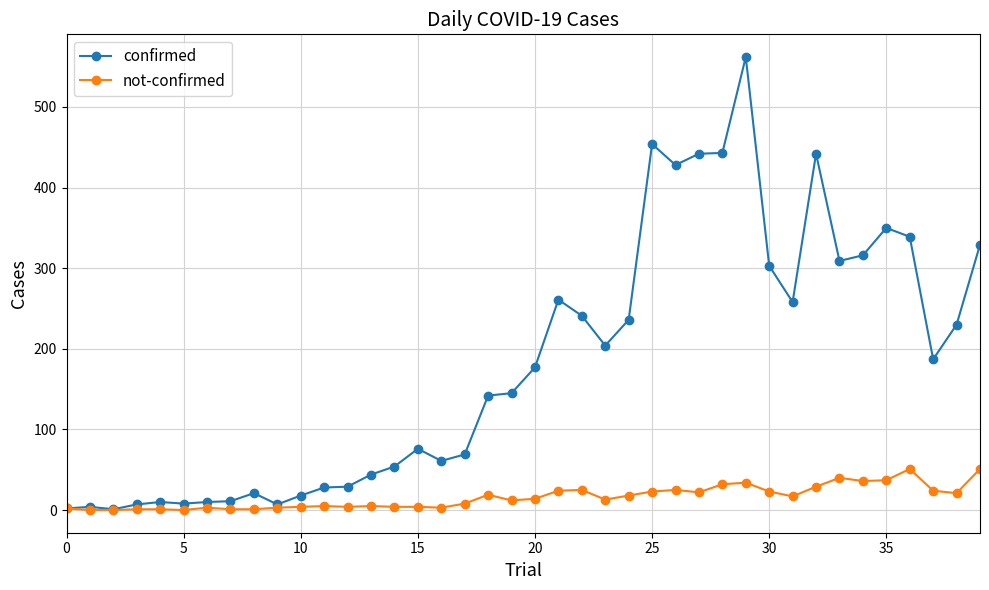

True or false: not-confirmed has more than 1 points higher than both neighbors.

True